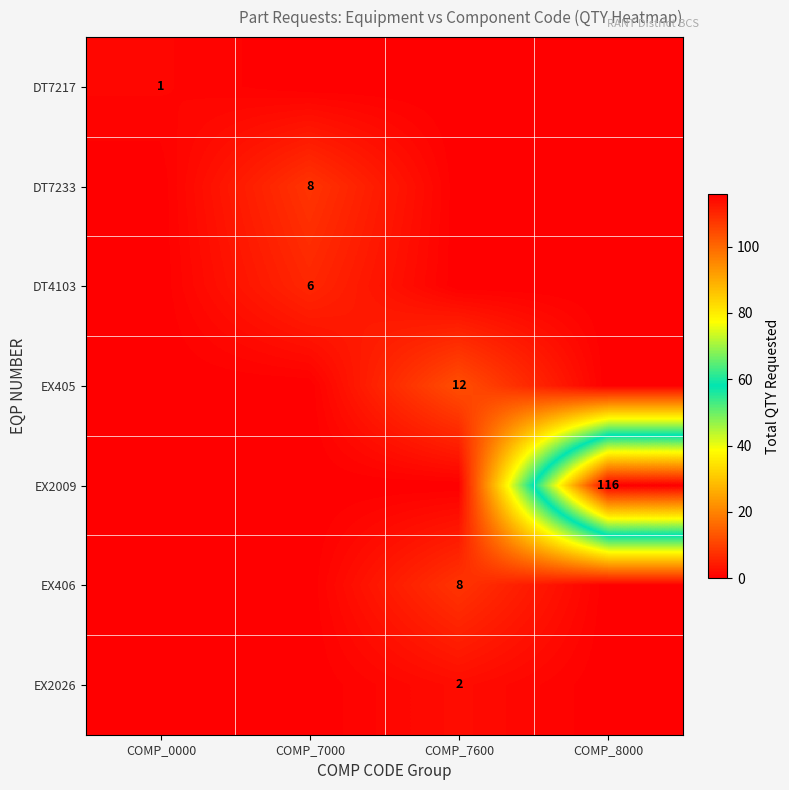

What is the sum of all DT7233 values?

8